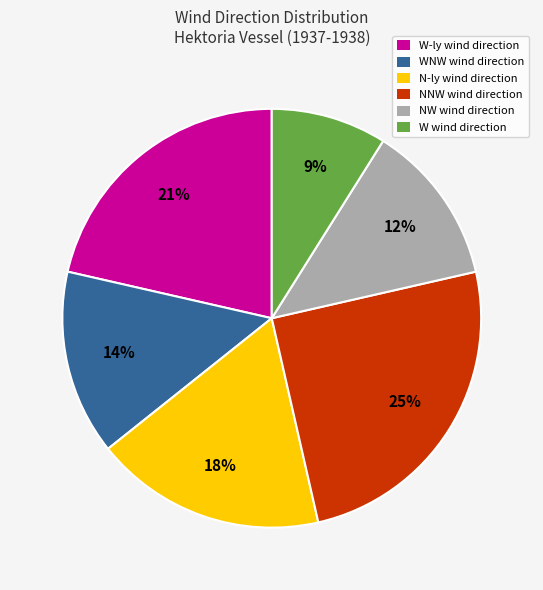

Is there a majority slice in this chart?

No